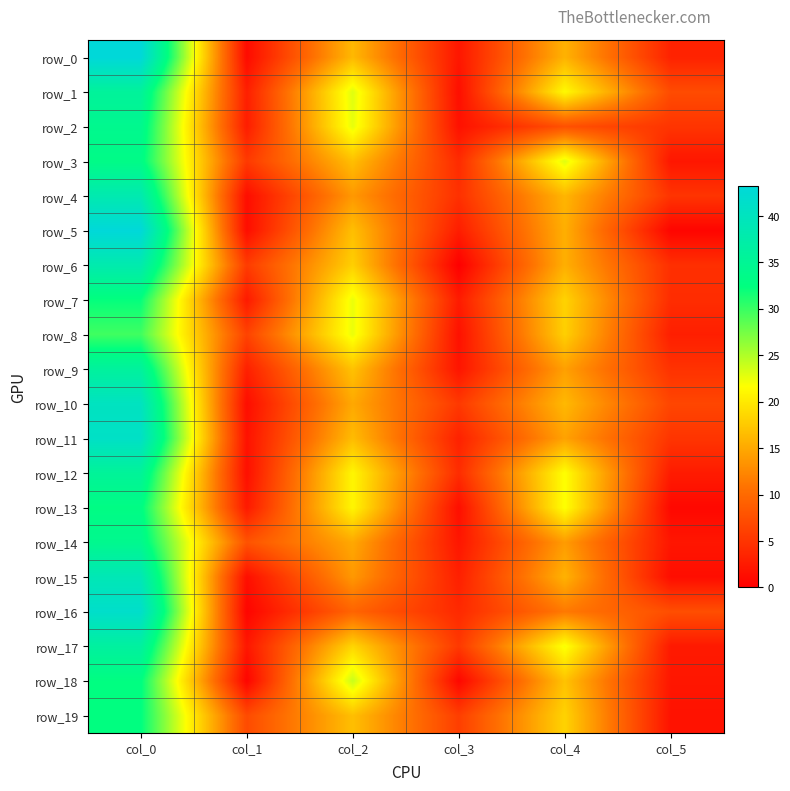

Which category has the highest value across all series?

col_0